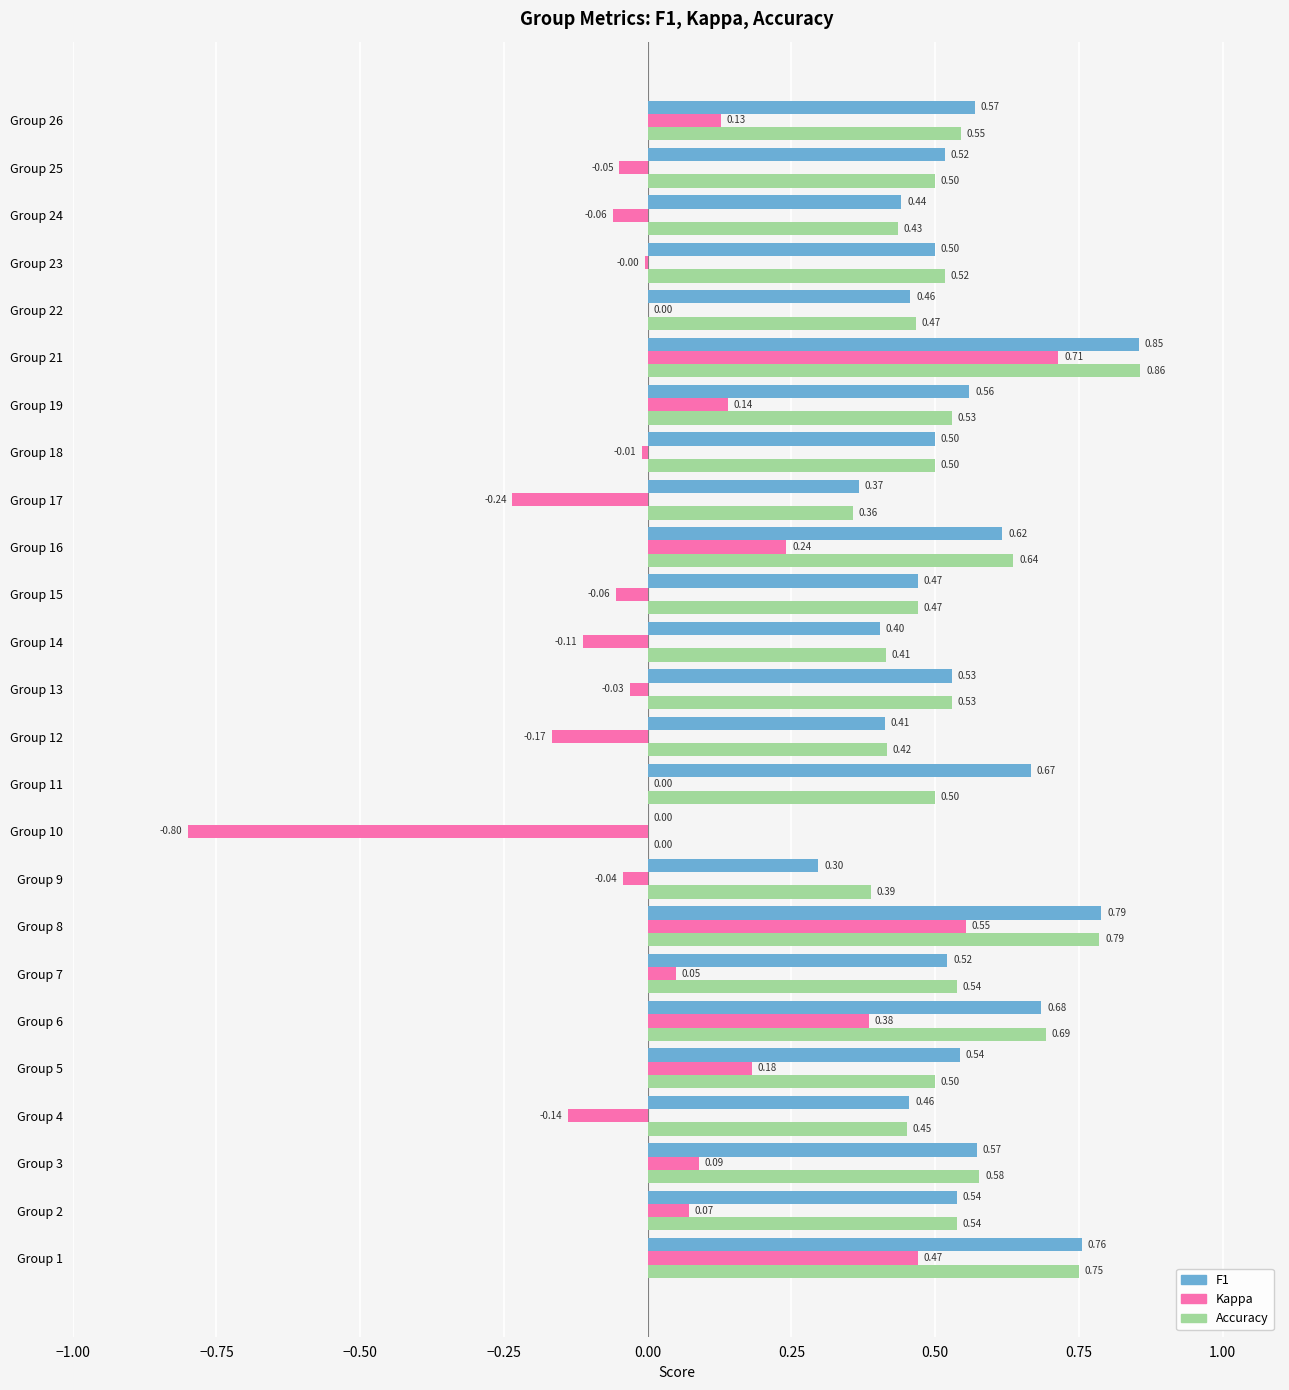

At which category is the sum across all series the highest?

Group 21